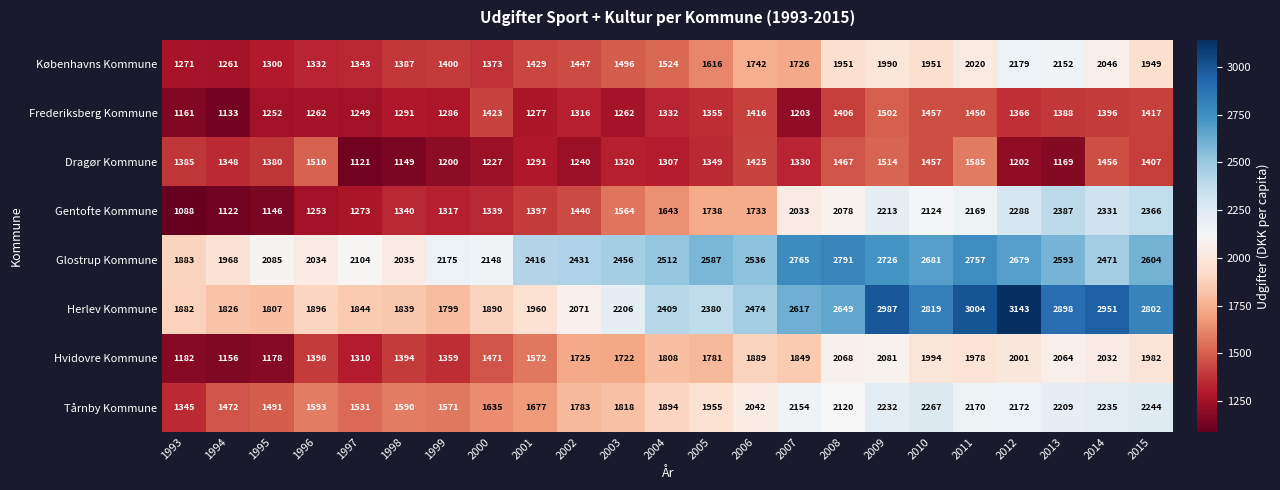

What is the smallest value displayed?

1088